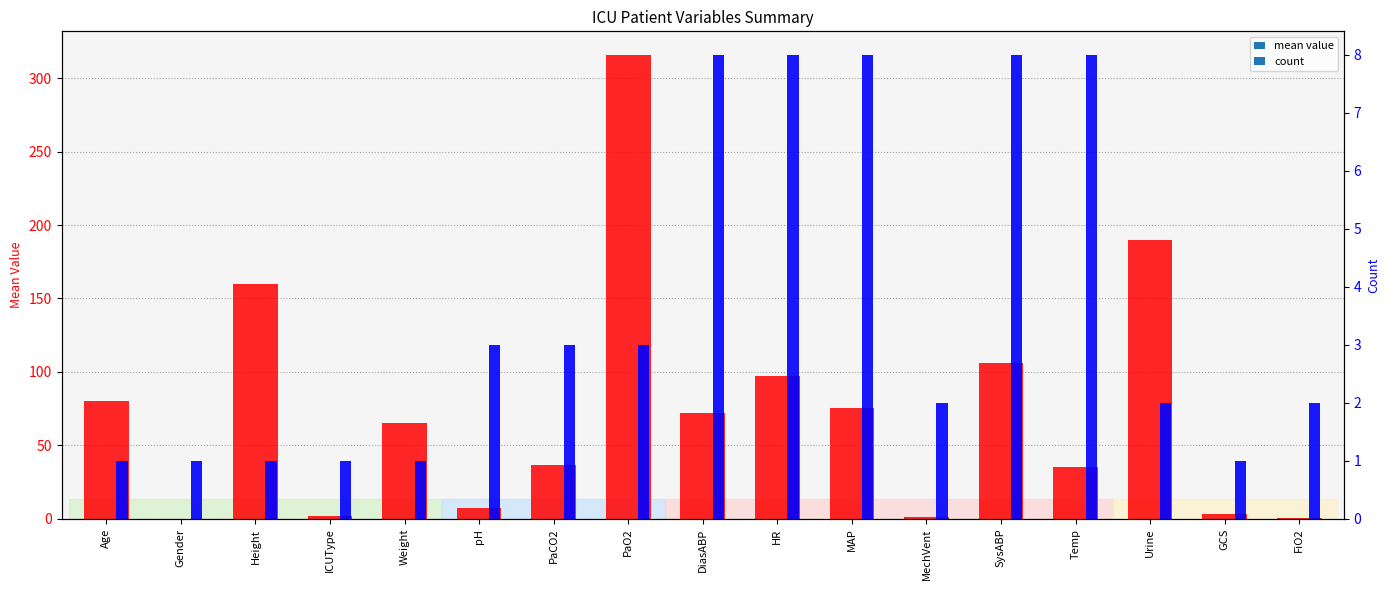

At which label is mean value closest to 158?

Height